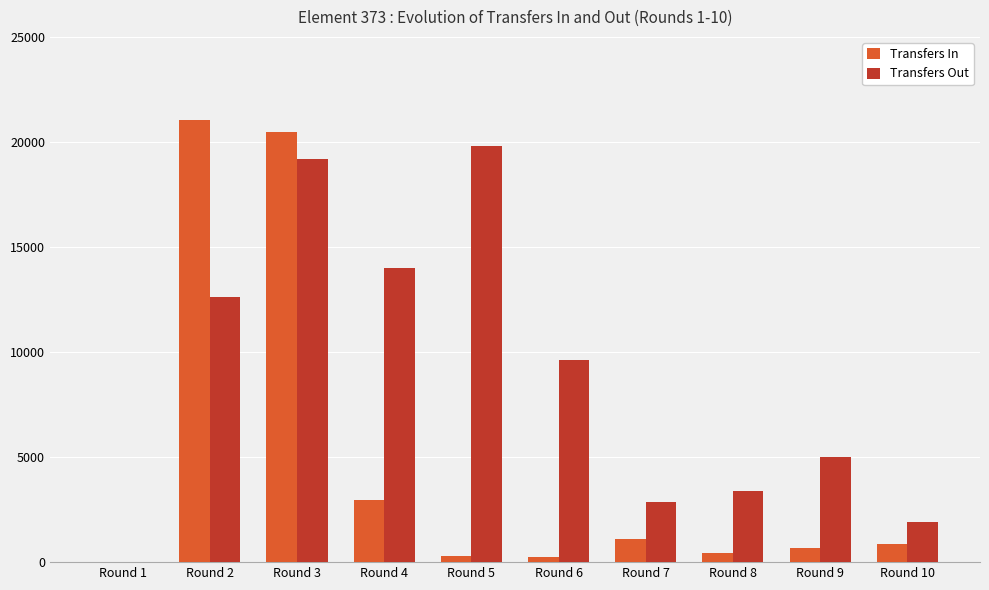

What is the average value of the Transfers Out series?

8842